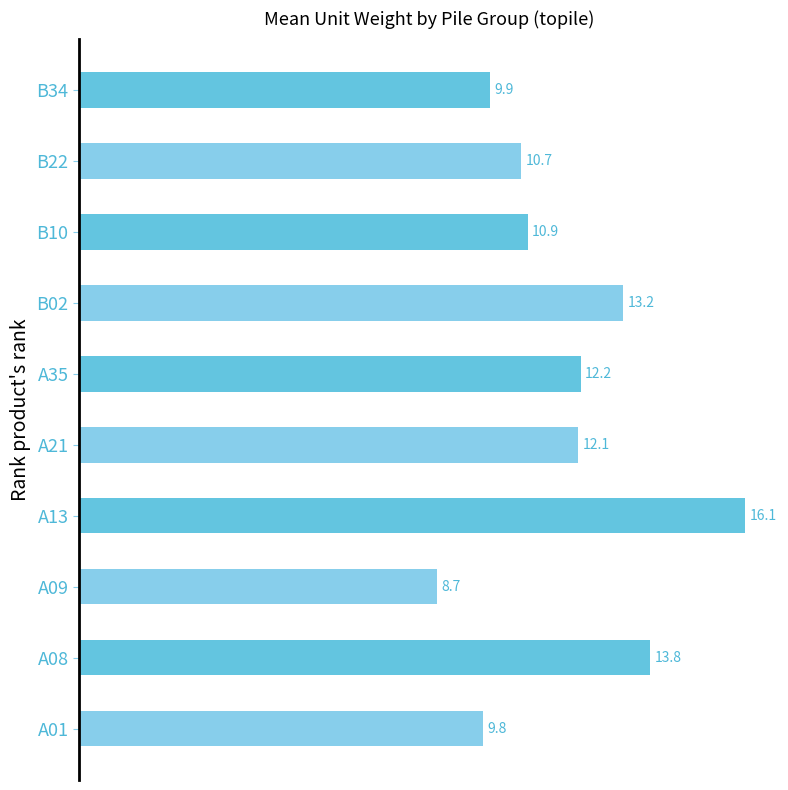

Read the value at B10.

10.9